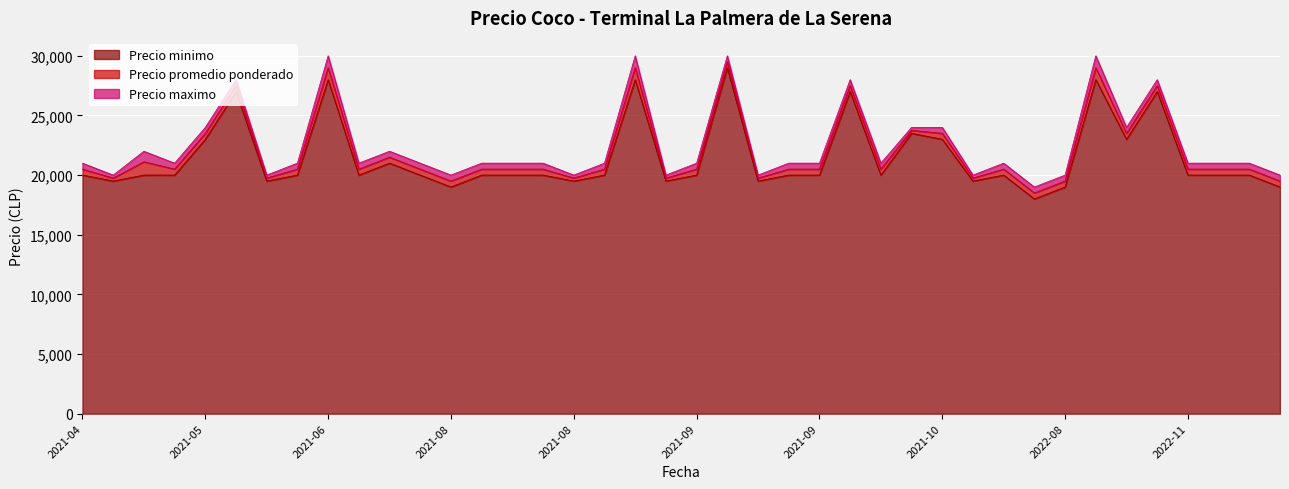

How many categories are shown in the chart?

40